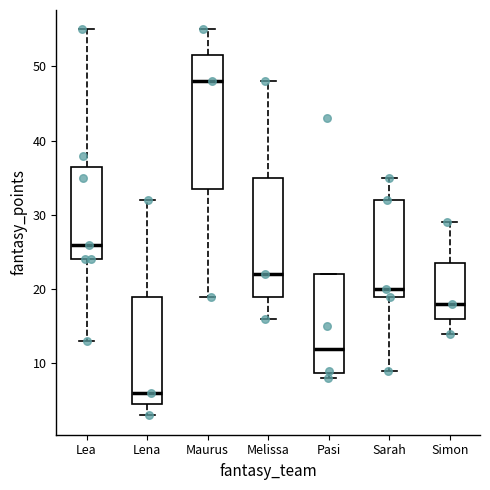

Comparing the boxes themselves (not the whiskers), which one is the tallest?

Maurus